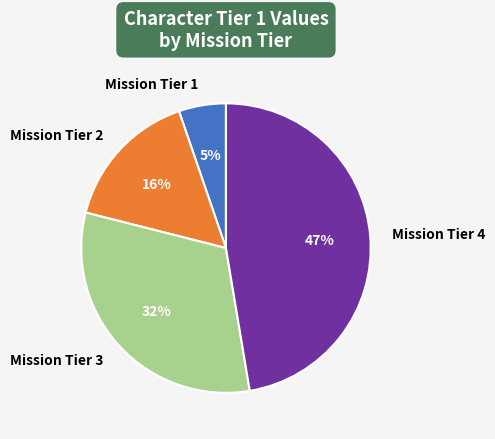

Is the sum of Mission Tier 1 and Mission Tier 4 greater than half?

Yes